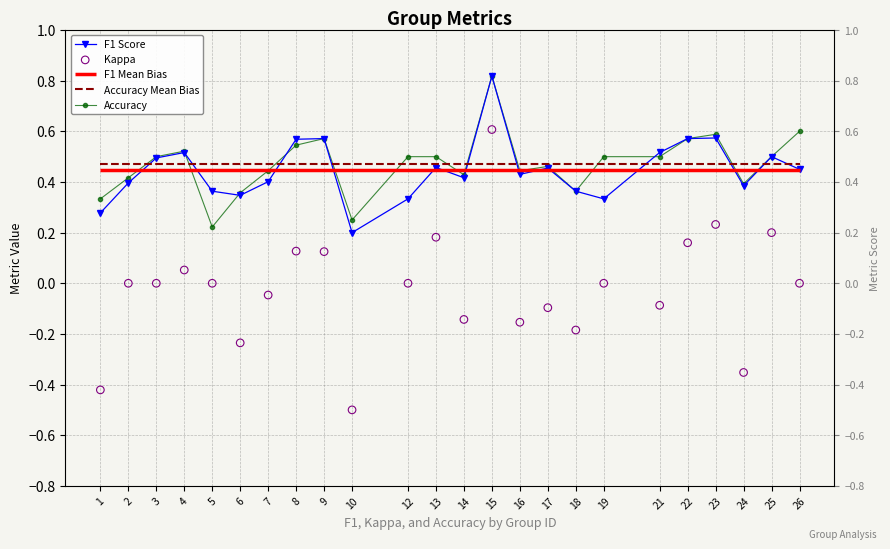

Is the value of F1 Score at 15 greater than the value of Kappa at 17?

Yes